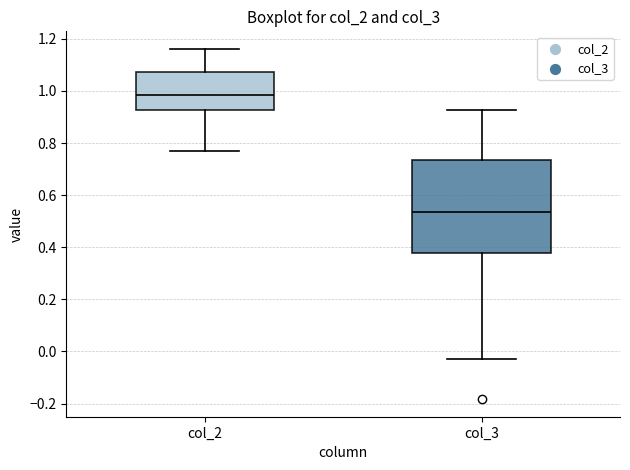

Where does the median line of the box for col_2 sit on the y-axis? The values are not printed on the chart, so give them approximately, as read against the axis.

0.98